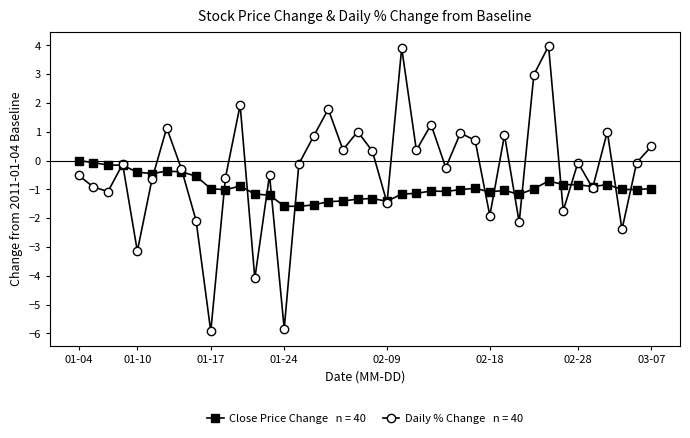

What is the maximum value shown in the chart?

4.0